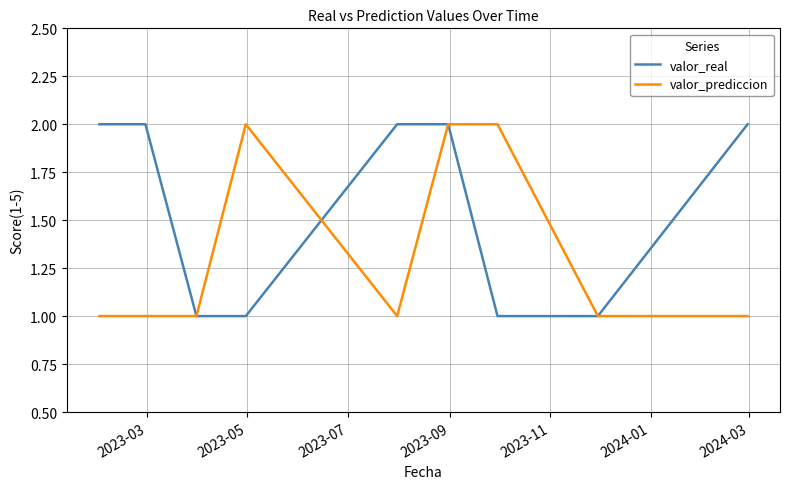

What is the maximum value shown in the chart?

2.0